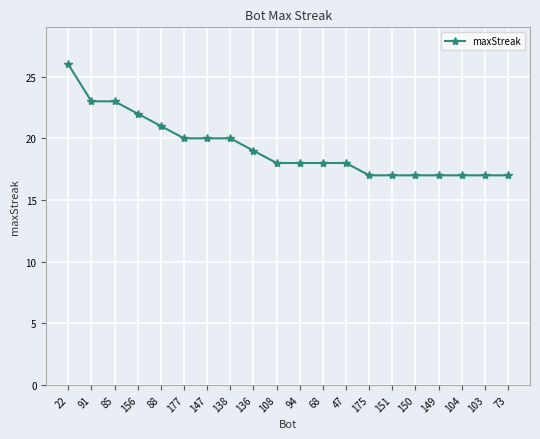

What is the value of the 14th point from the left?

17